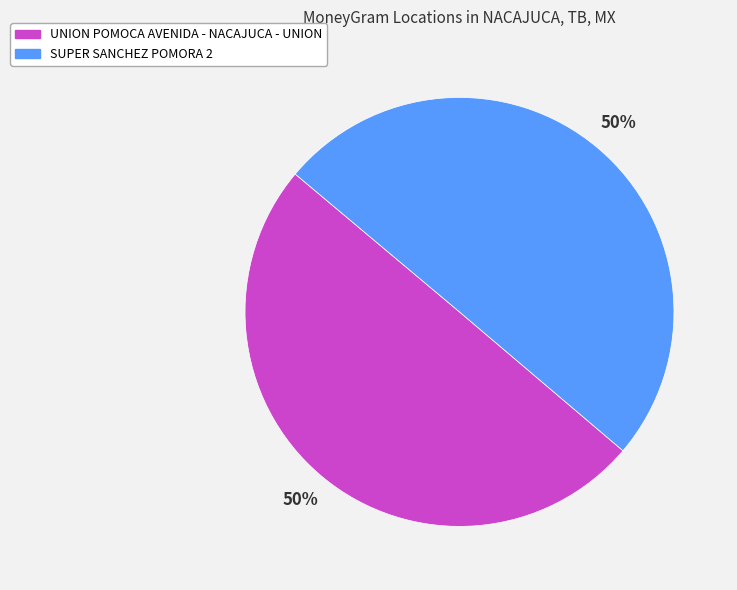

Approximately how many times larger is the value at UNION POMOCA AVENIDA - NACAJUCA - UNION compared to SUPER SANCHEZ POMORA 2?

1.0